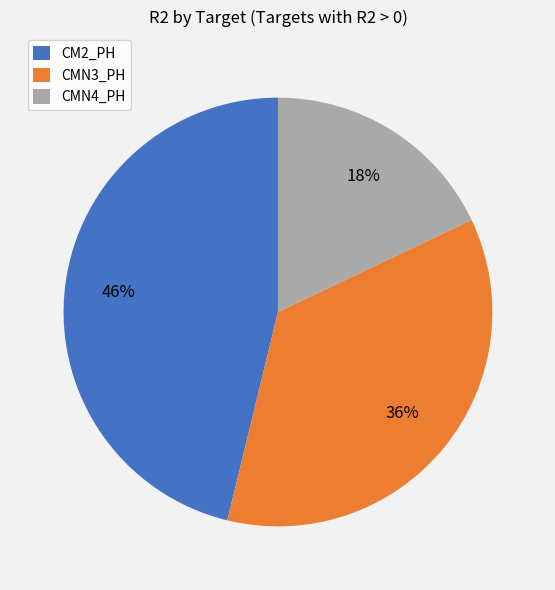

Rank the categories by value from lowest to highest.

CMN4_PH, CMN3_PH, CM2_PH